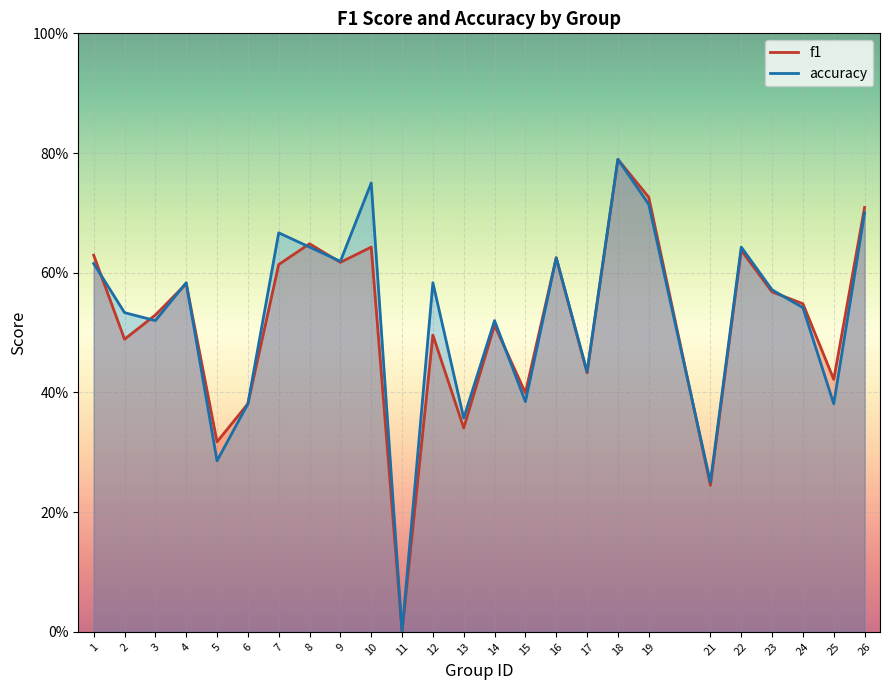

How many intersections are there between f1 and accuracy?

9